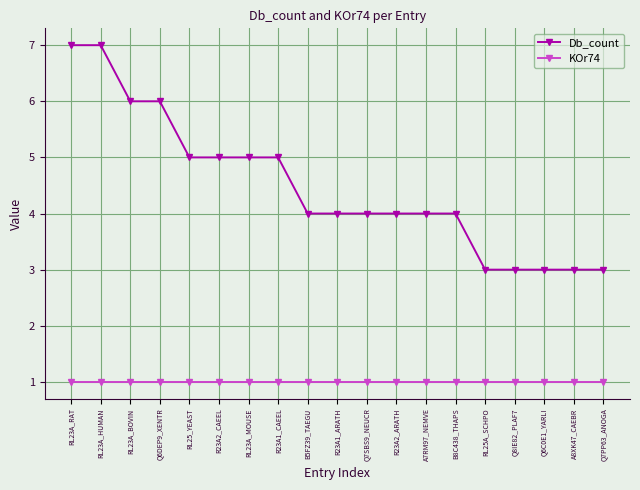

Is the value of Db_count at B5FZ39_TAEGU greater than the value of KOr74 at A7RM97_NEMVE?

Yes